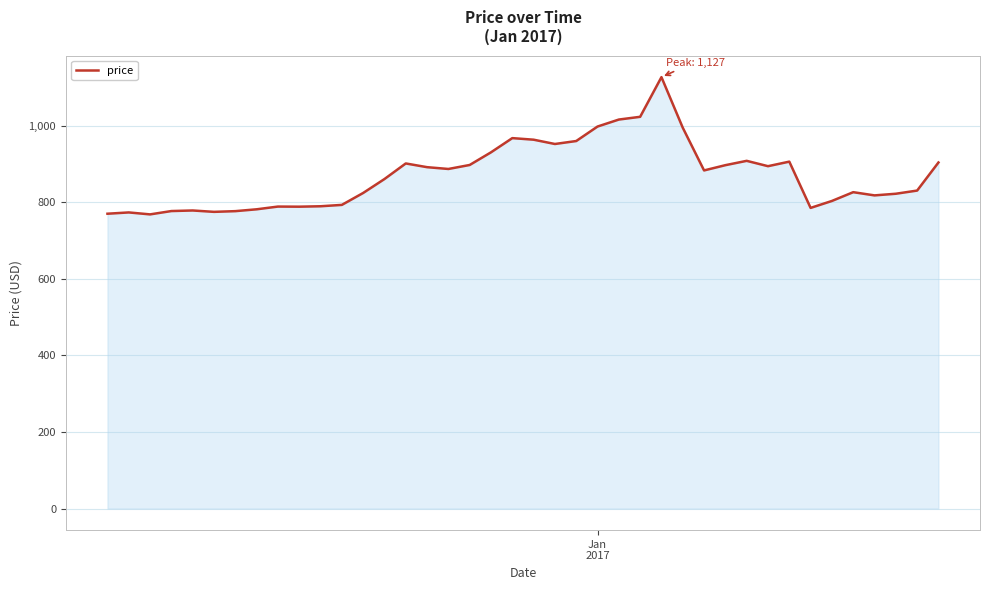

What is the minimum value shown in the chart?

768.3